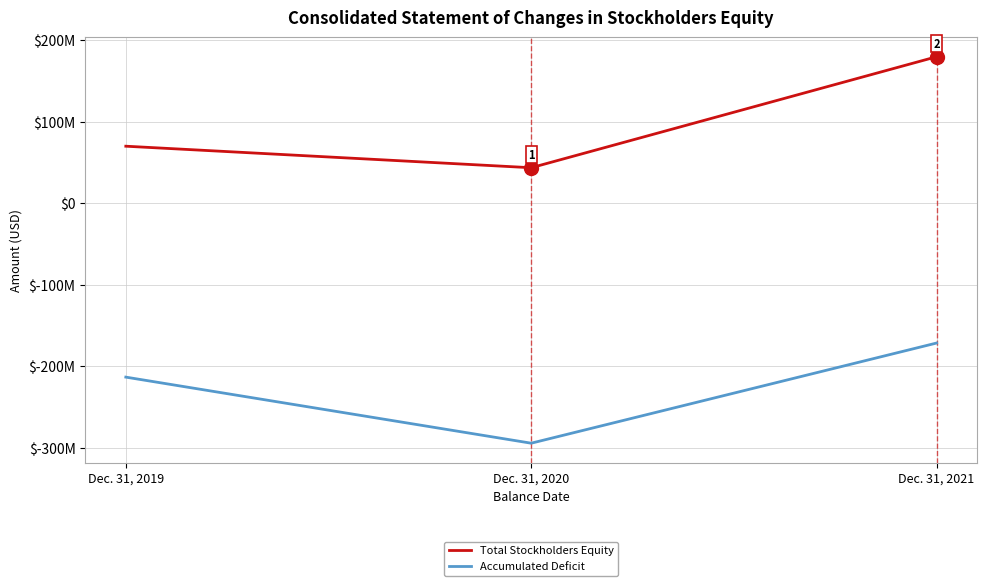

Is this an area chart (filled region under the line)?

No